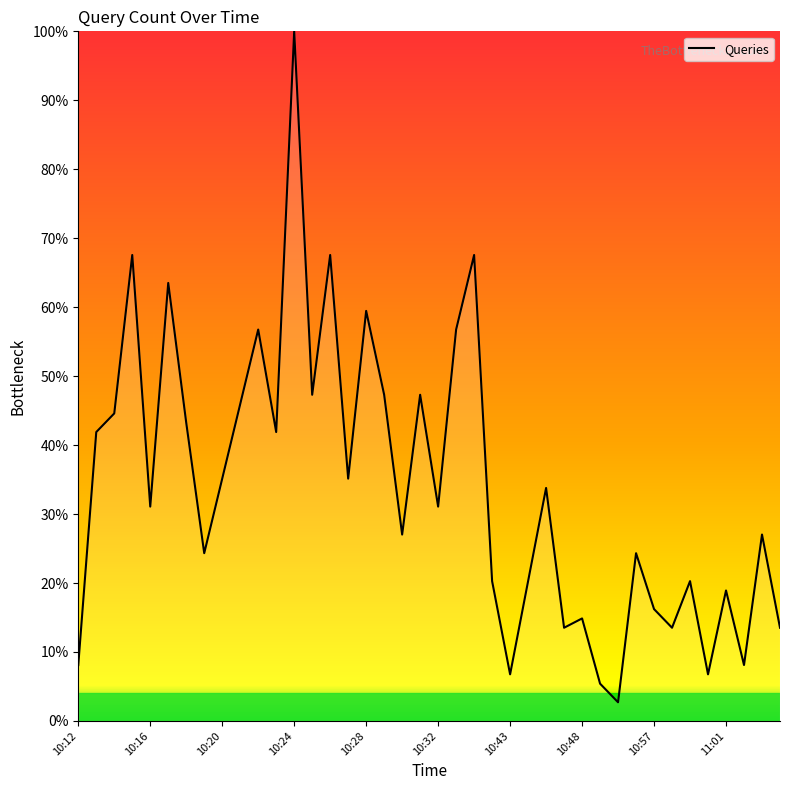

What is the greatest value displayed?

100.0